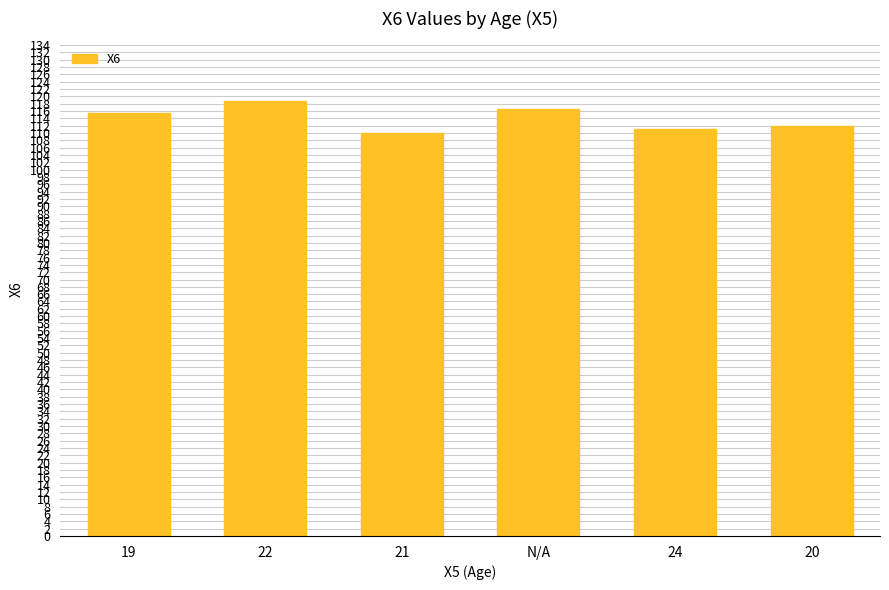

What is the greatest value displayed?

118.8